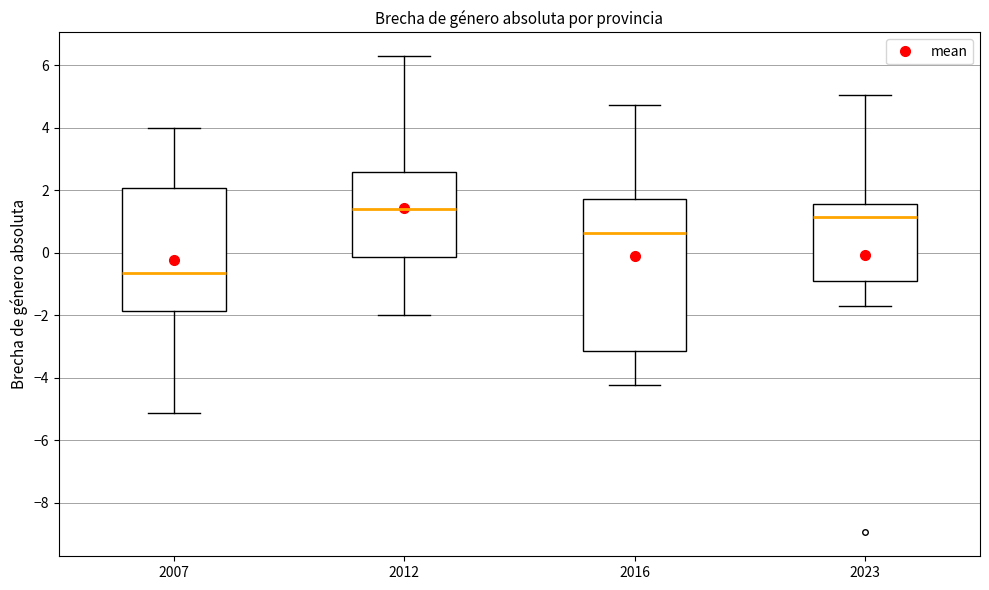

Which box's median line is the highest?

2012